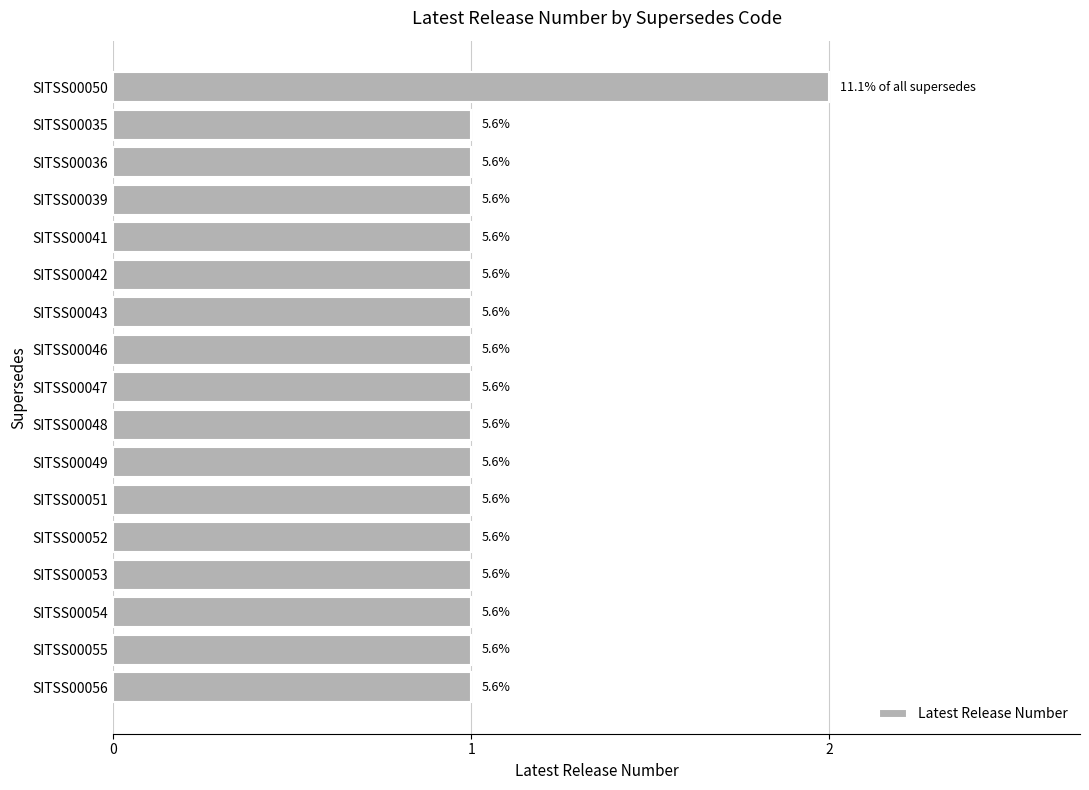

Rank the categories by value from highest to lowest.

0, 1, 2, 3, 4, 5, 6, 7, 8, 9, 10, 11, 12, 13, 14, 15, 16